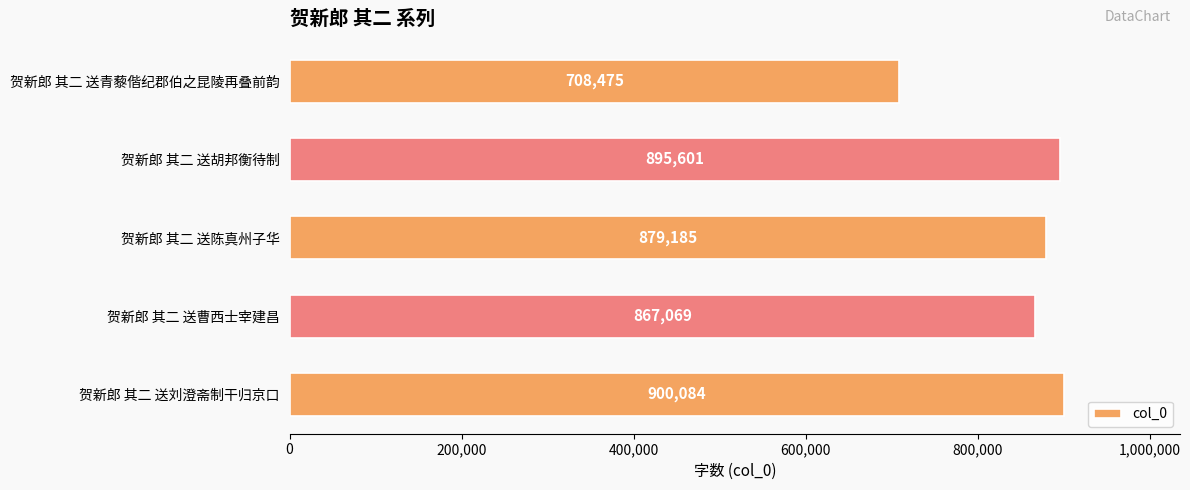

The value at 贺新郎 其二 送陈真州子华 is 1551420. True or false?

False